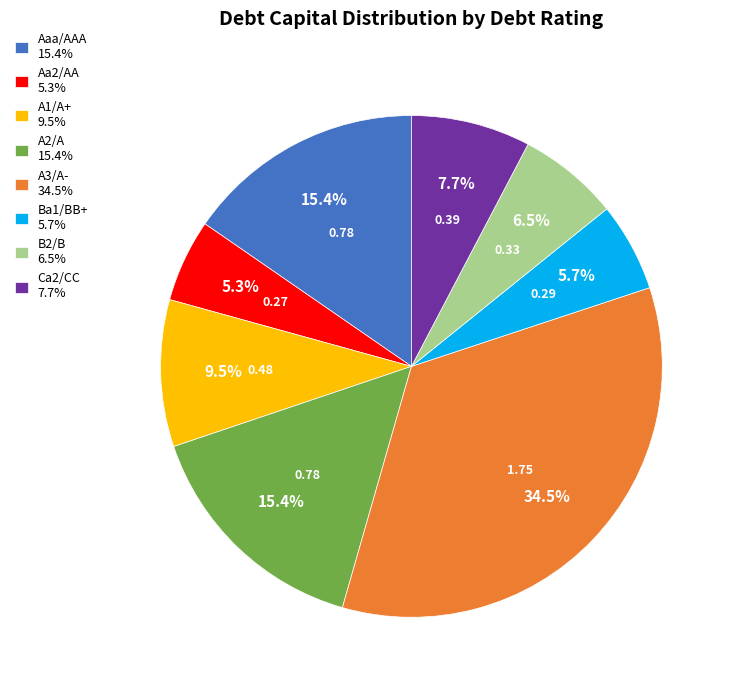

Which has a higher value, A3/A- 34.5% or A2/A 15.4%?

A3/A- 34.5%